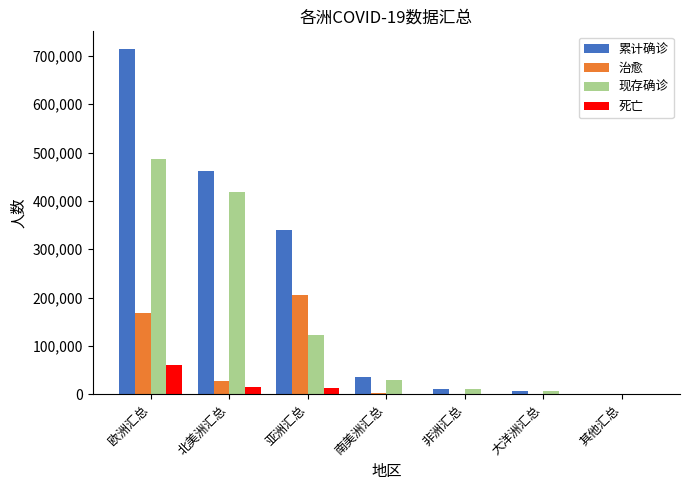

True or false: 现存确诊 has a value of 325121 at 欧洲汇总.

False